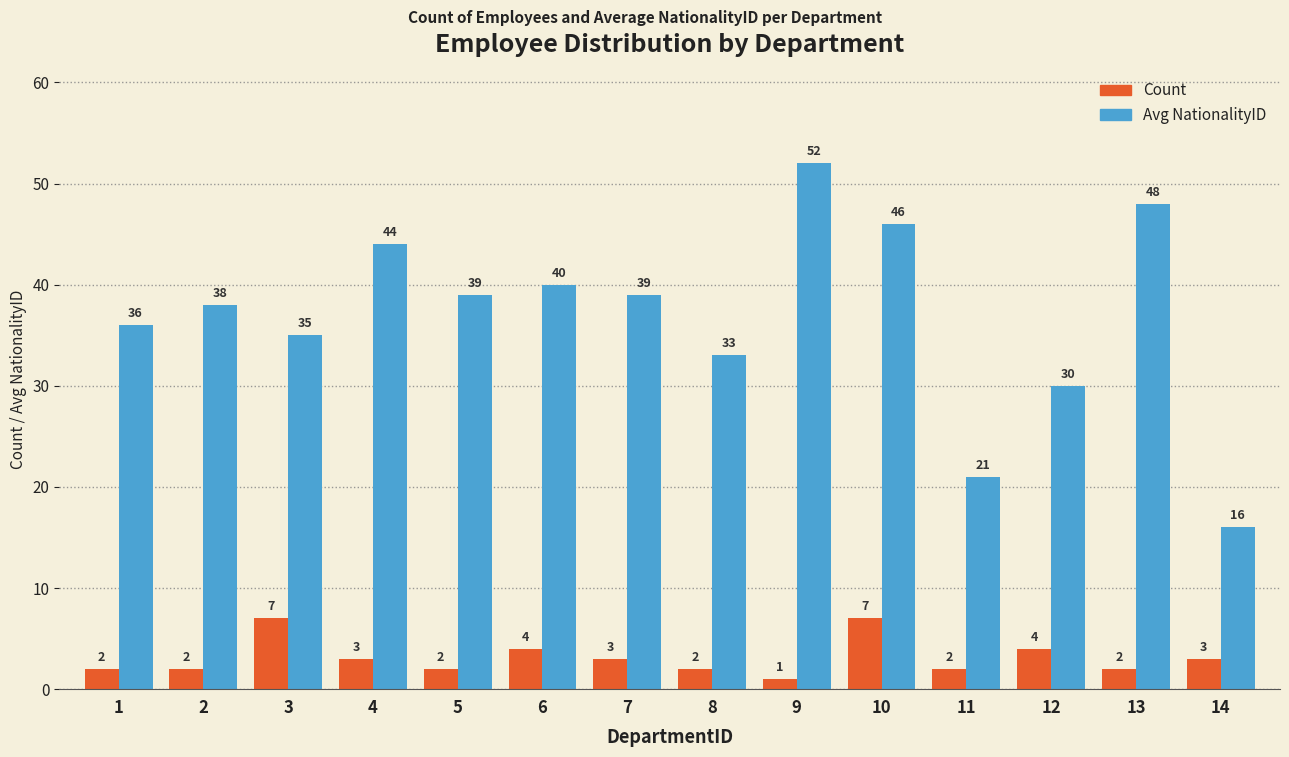

What is the total value across all series at 6?

44